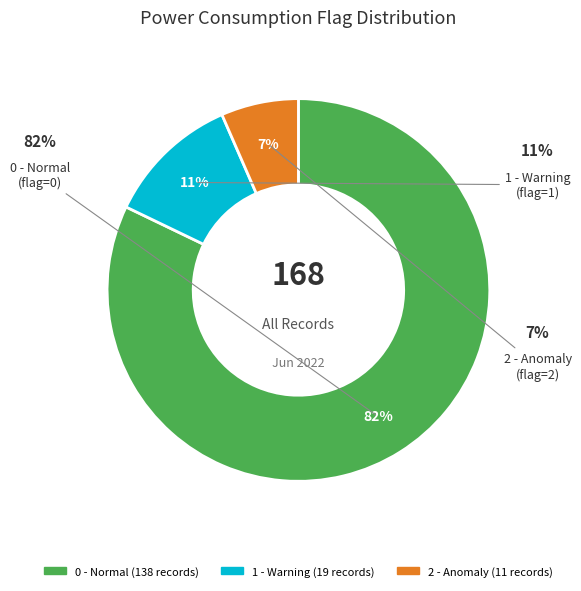

Is it true that 0 is 88% of the pie?

False